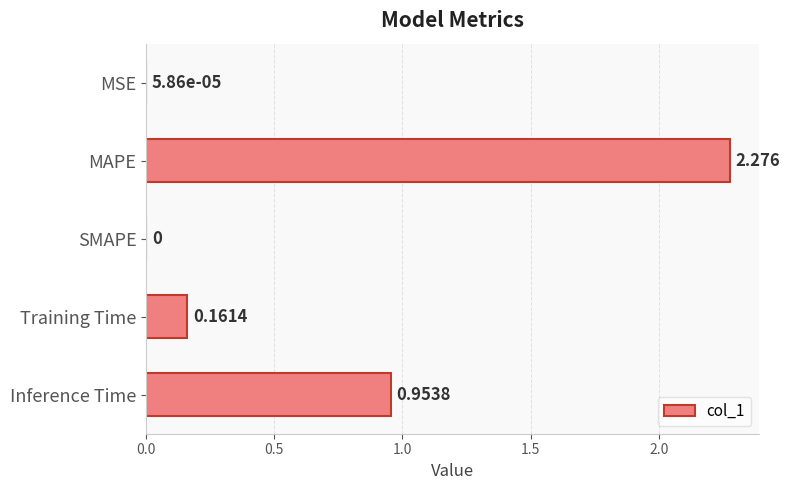

What is the sum of all values?

3.4